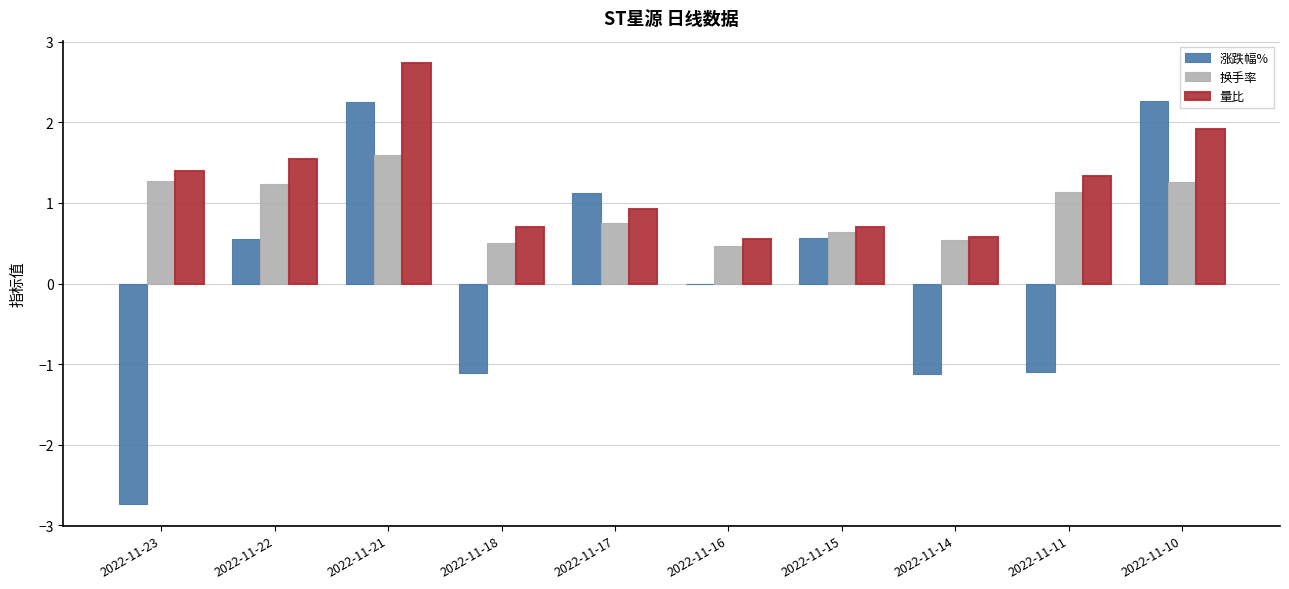

Which series changed the most between 2022-11-16 and 2022-11-14?

涨跌幅%